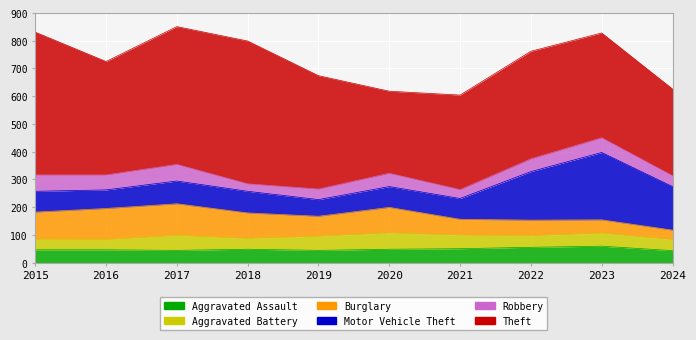

Where is Motor Vehicle Theft nearest to the value 151?

2024